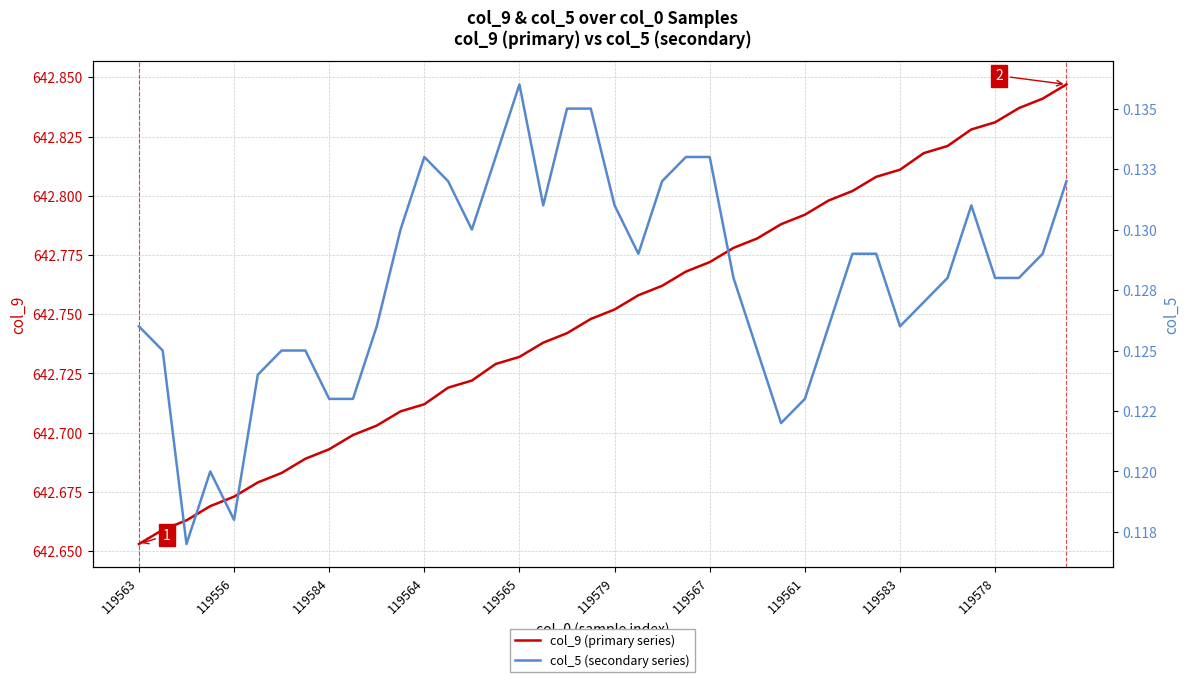

Reading right to left, what are all the values shown in this chart?

col_9 (primary series): 642.8	642.8	642.8	642.8	642.8	642.8	642.8	642.8	642.8	642.8	642.8	642.8	642.8	642.8	642.8	642.8	642.8	642.8	642.8	642.8	642.7	642.7	642.7	642.7	642.7	642.7	642.7	642.7	642.7	642.7	642.7	642.7	642.7	642.7	642.7	642.7	642.7	642.7	642.7	642.7
col_5 (secondary series): 0.1	0.1	0.1	0.1	0.1	0.1	0.1	0.1	0.1	0.1	0.1	0.1	0.1	0.1	0.1	0.1	0.1	0.1	0.1	0.1	0.1	0.1	0.1	0.1	0.1	0.1	0.1	0.1	0.1	0.1	0.1	0.1	0.1	0.1	0.1	0.1	0.1	0.1	0.1	0.1